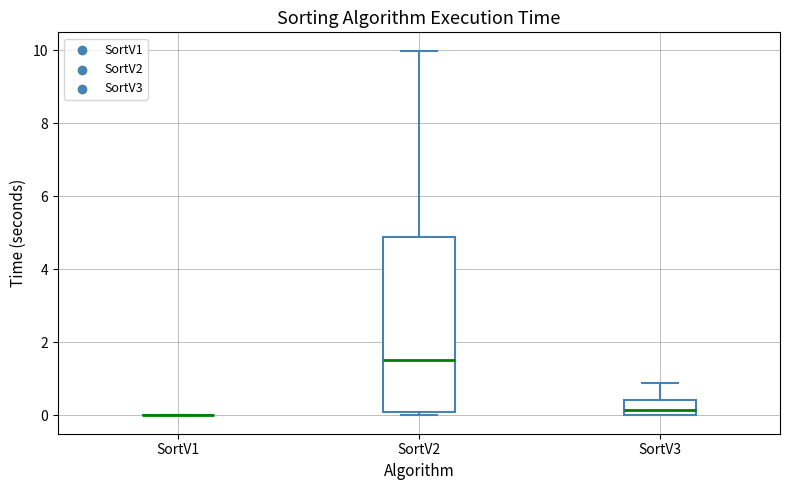

Reading left to right, transcribe this box plot: for each box, give where its median line is, the range the box spans, and where its two whiskers end, as read against the y-axis. The values are not printed on the chart, so give them approximately, as read against the axis.

SortV1: box collapsed to a line at 0.0, whiskers 0.0 to 0.0
SortV2: median 1.6, box 0.0 to 4.8, whiskers 0.0 (just below the box's lower edge) to 10.0
SortV3: median 0.2, box 0.0 to 0.4, whiskers 0.0 to 0.8